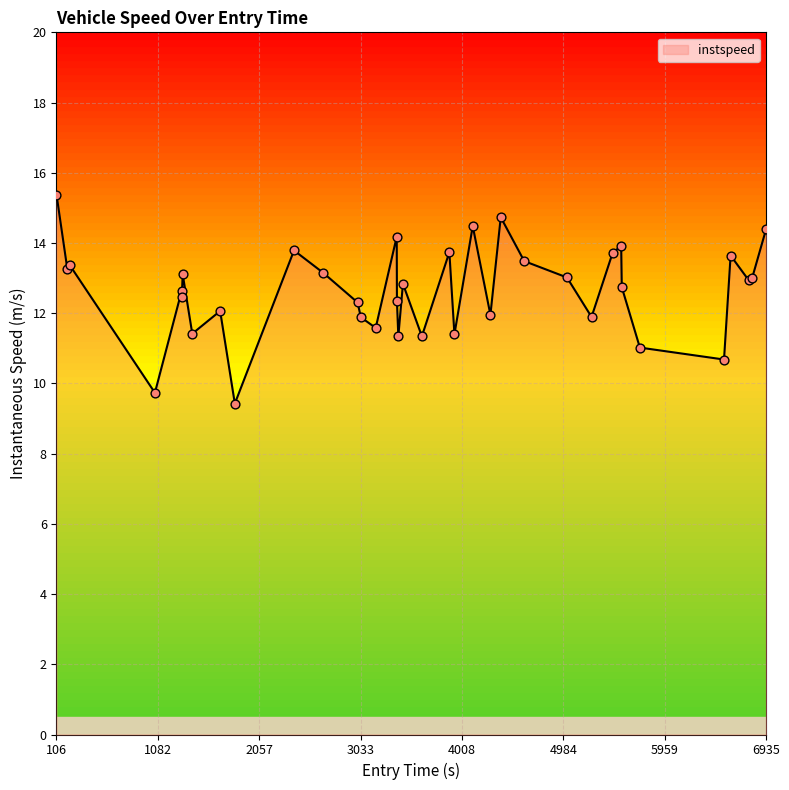

What is the minimum value shown in the chart?

9.4